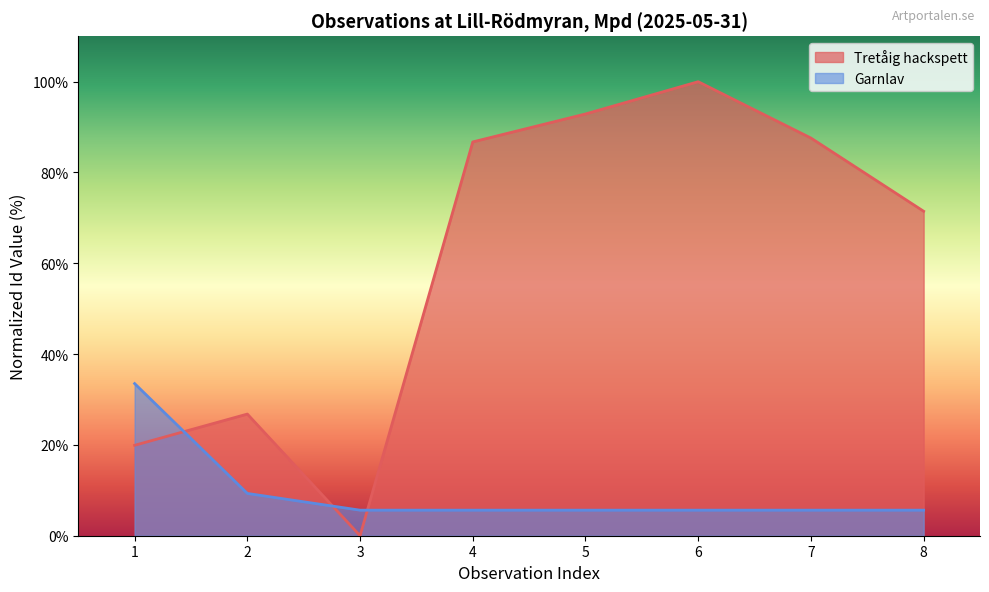

At which category does the chart reach its peak across all series?

6